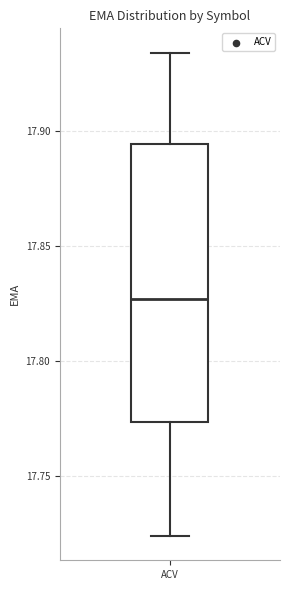

Read this box plot against the y-axis: the position of the median line, the range covered by the box, and the ends of both whiskers. The values are not printed on the chart, so give them approximately, as read against the axis.

median 17.825, box 17.775 to 17.895, whiskers 17.725 to 17.935